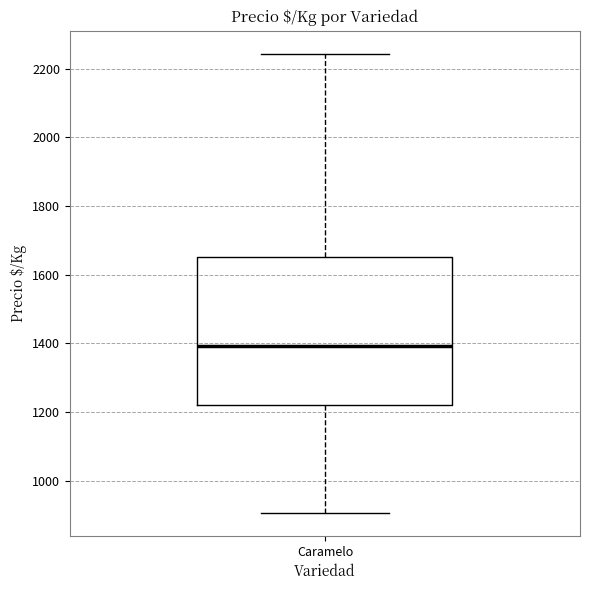

Transcribe this box plot: give where the median line is, the range the box spans, and where the two whiskers end, as read against the y-axis. The values are not printed on the chart, so give them approximately, as read against the axis.

median 1400, box 1220 to 1660, whiskers 900 to 2240